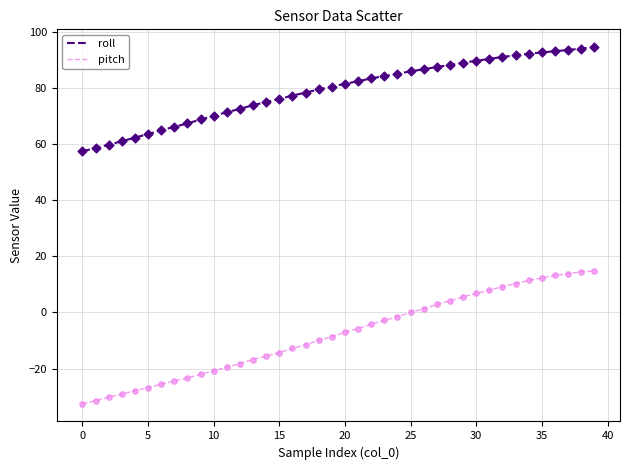

What is the difference between the maximum and minimum values in the roll series?

37.1